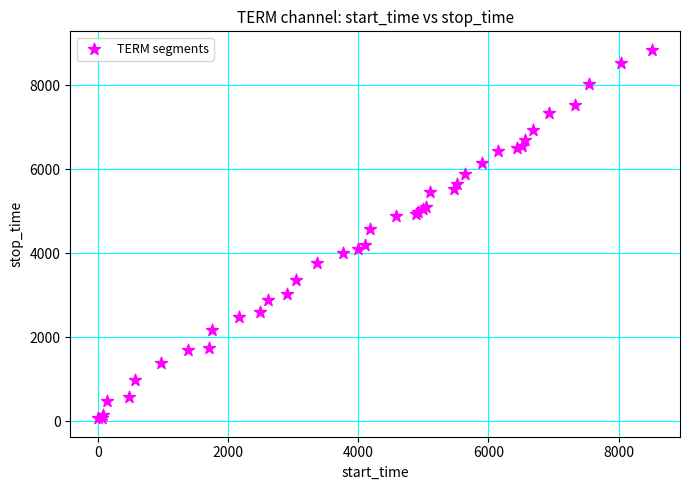

What Y value in the scatter plot is closest to 4457?

4578